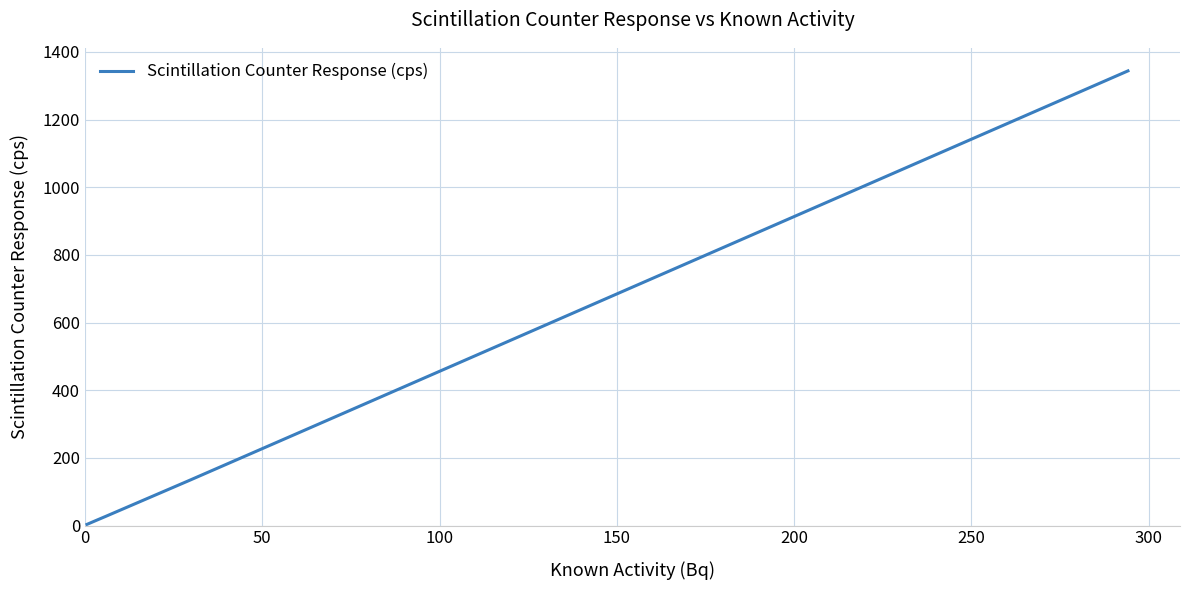

True or false: the data has more than 0 interior local peaks.

False